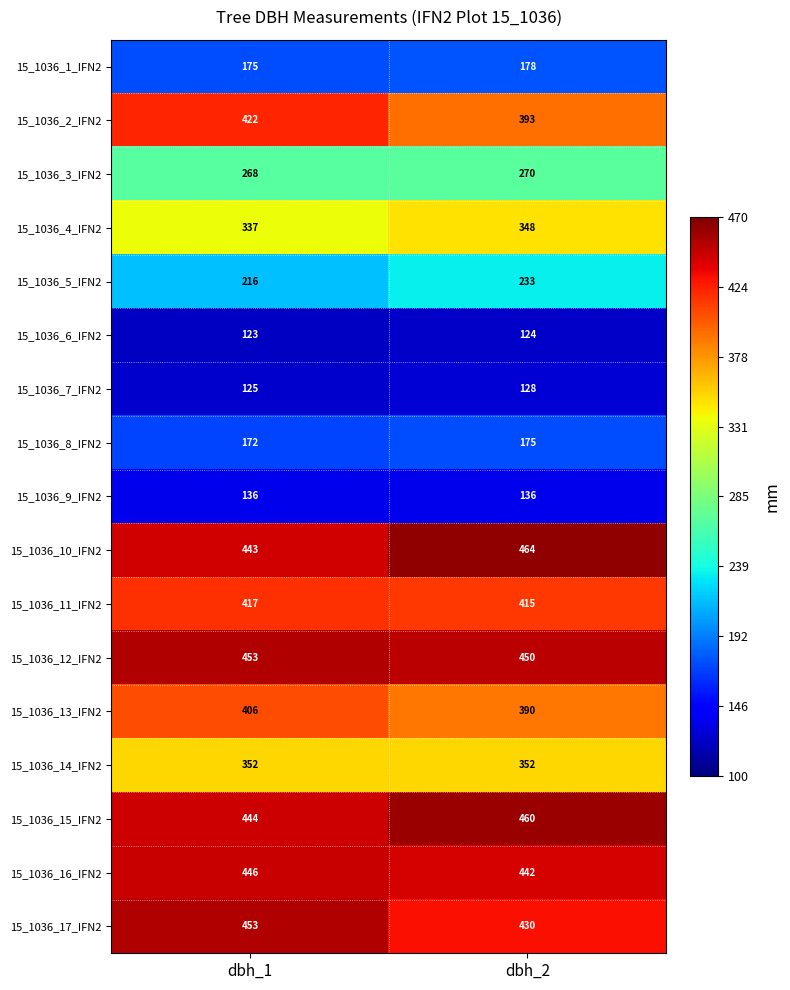

At which label is 15_1036_10_IFN2 closest to 453?

dbh_1